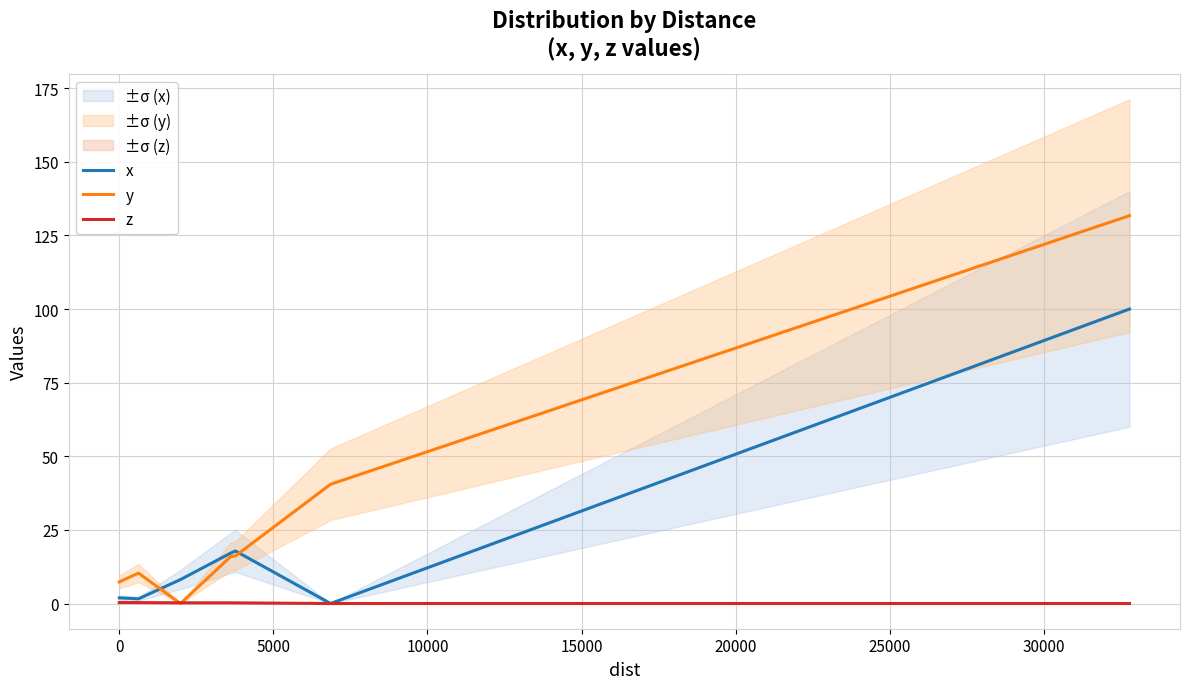

How many values in the x series are below 8?

4